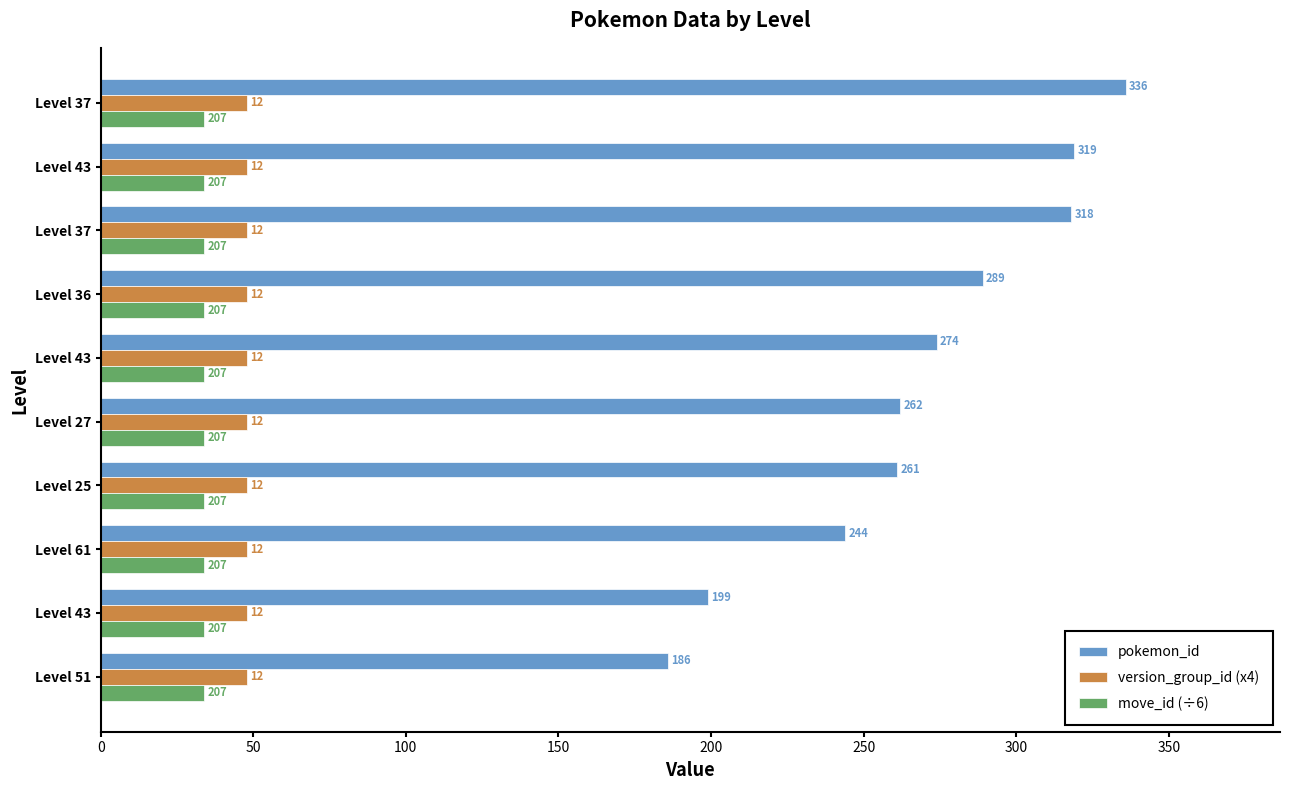

At how many categories does at least one series exceed 256?

7